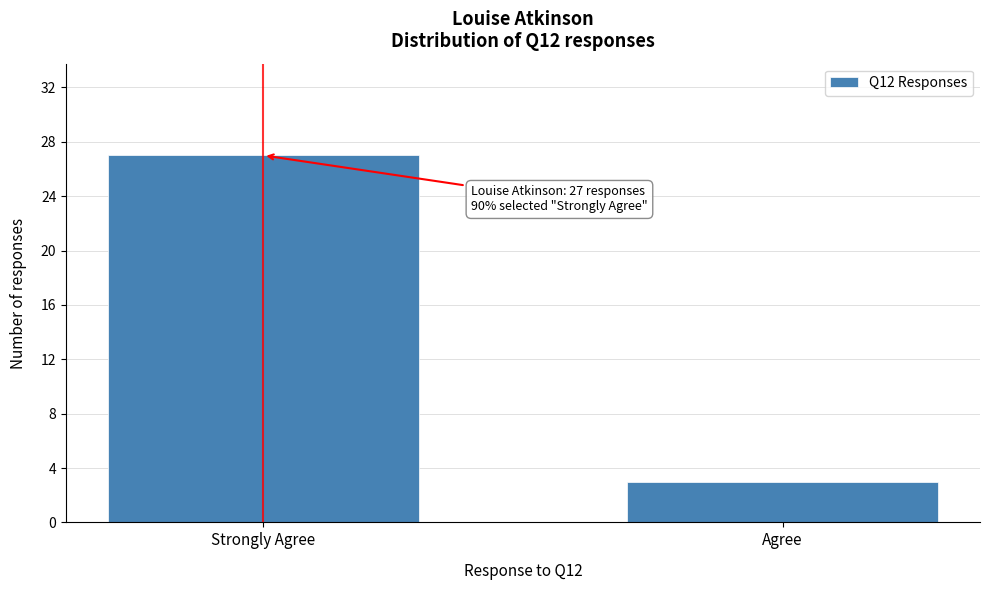

Reading left to right, list all the values displayed in this chart.

27	3